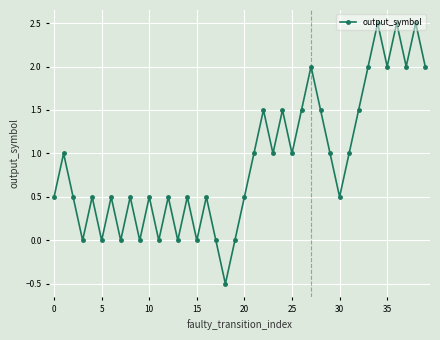

What is the average value?

0.9